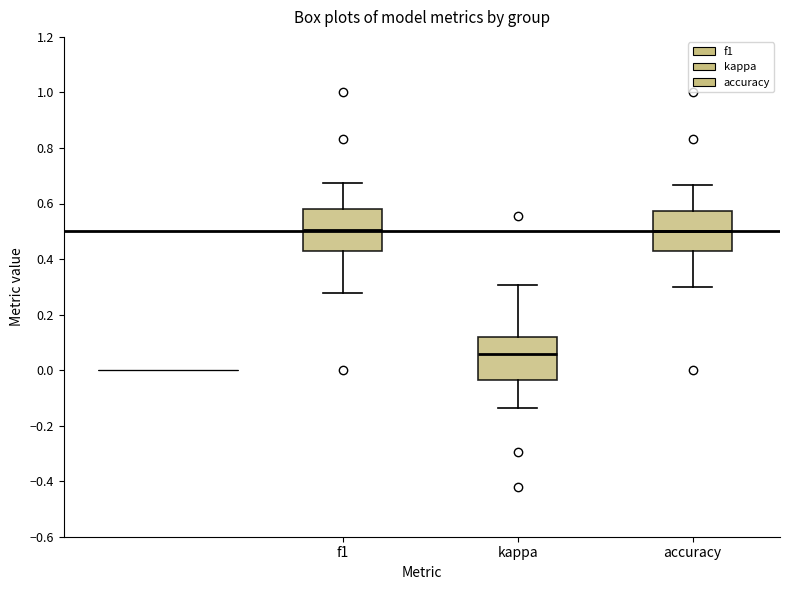

Reading left to right, transcribe this box plot: for each box, give where its median line is, the range the box spans, and where its two whiskers end, as read against the y-axis. The values are not printed on the chart, so give them approximately, as read against the axis.

f1: median 0.50, box 0.42 to 0.58, whiskers 0.28 to 0.68
kappa: median 0.06, box -0.04 to 0.12, whiskers -0.14 to 0.30
accuracy: median 0.50, box 0.42 to 0.58, whiskers 0.30 to 0.66